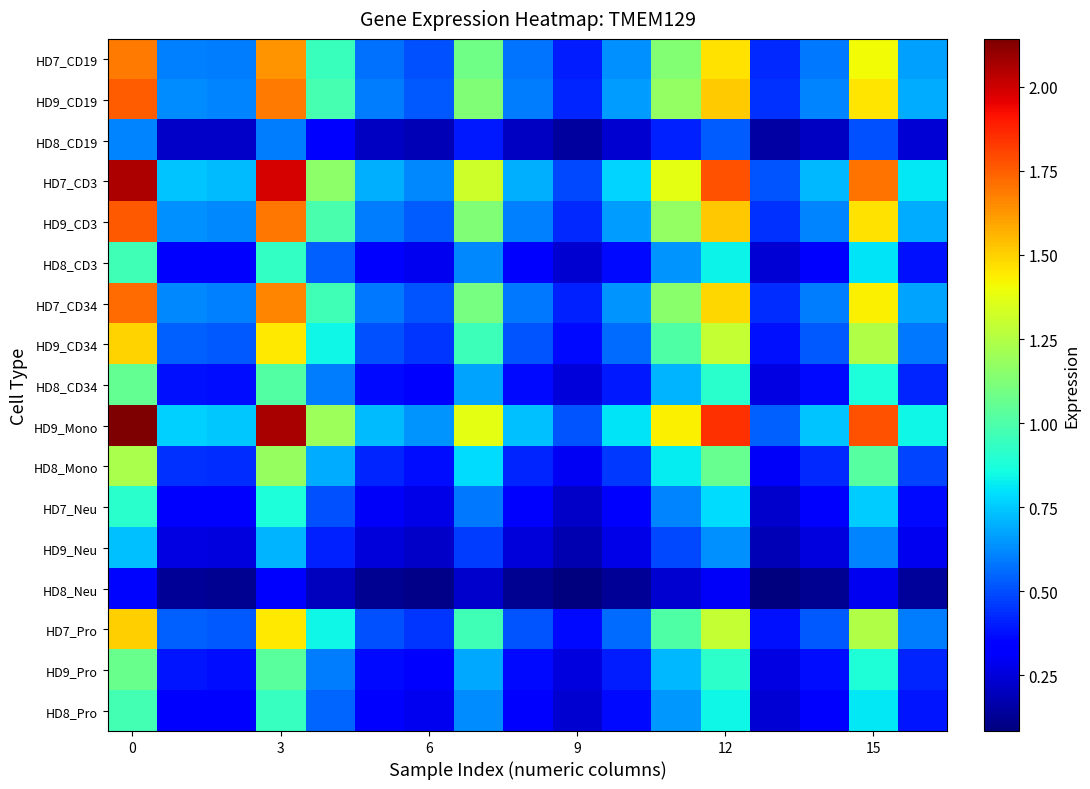

At how many categories does at least one series exceed 1?

7